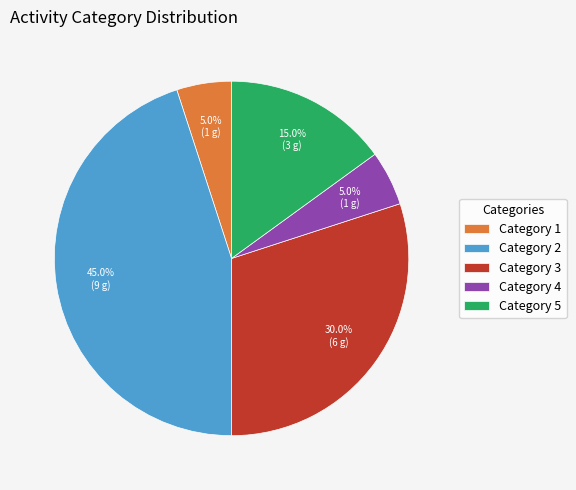

Which has a higher value, Category 3 or Category 1?

Category 3